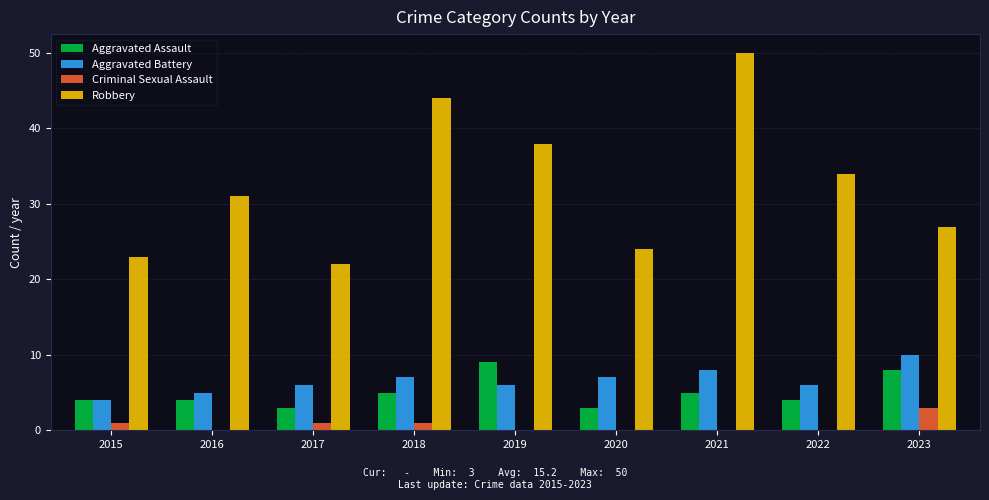

The Aggravated Assault series shows 3 at 2020. True or false?

True